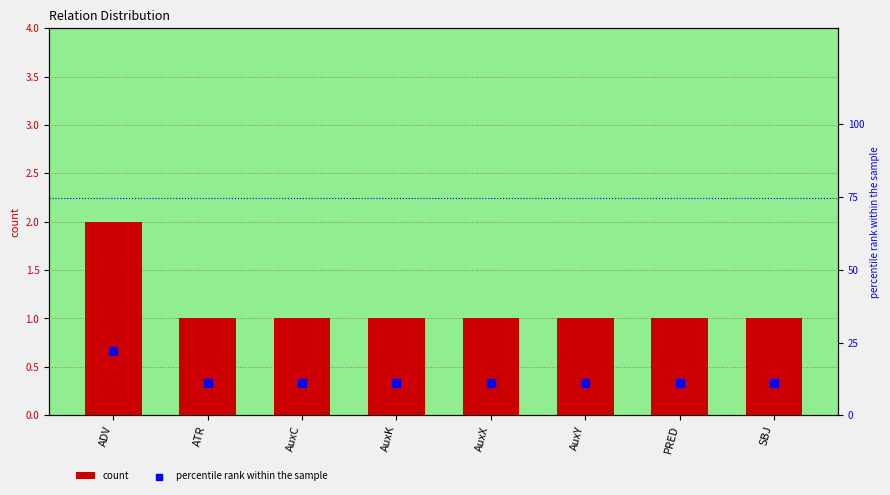

Which series reaches the maximum Y coordinate?

percentile rank within the sample